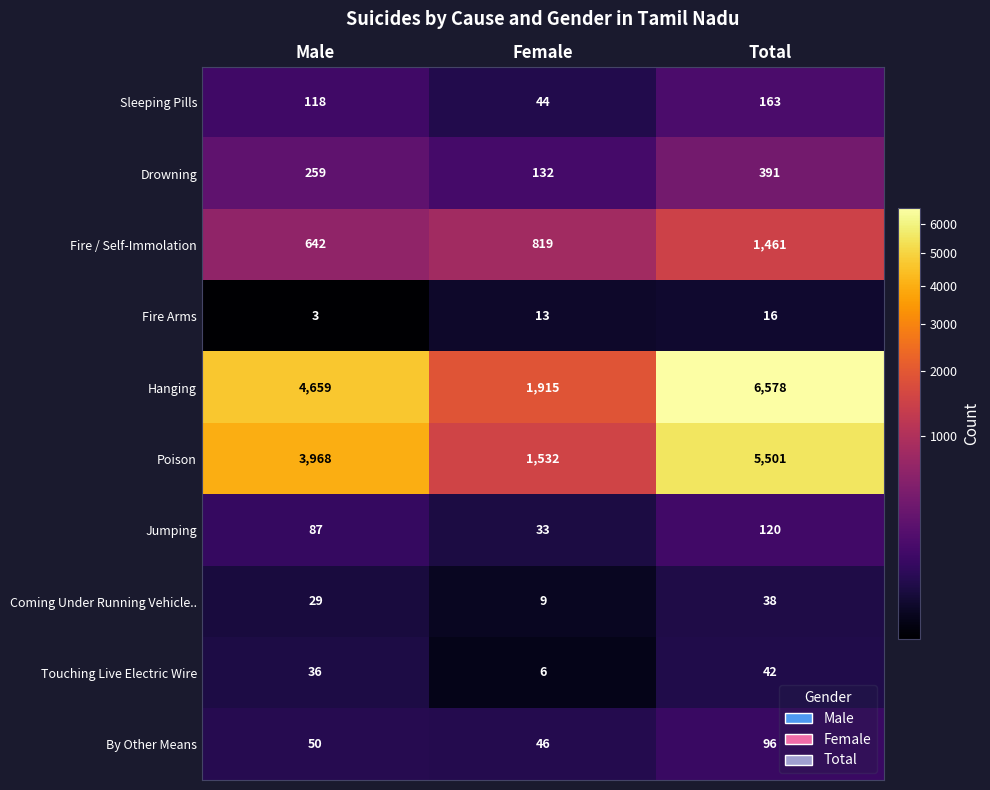

Is it true that Coming Under Running Vehicle.. equals 38 at Total?

True